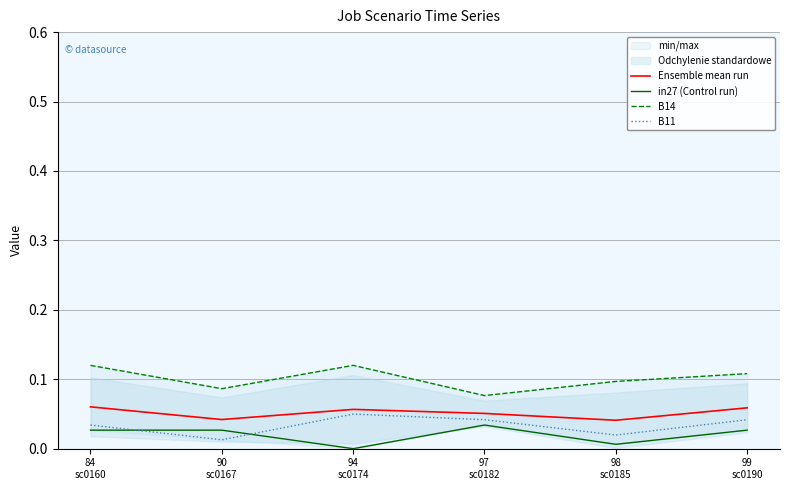

What value does the Ensemble mean run series have at 94
sc0174?

0.1